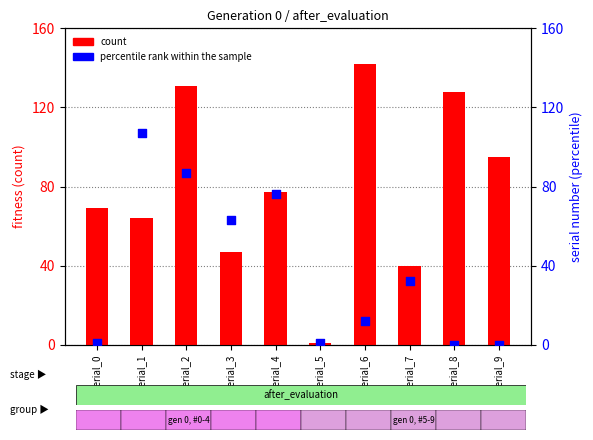

What is the total value across all series at serial_1?

171